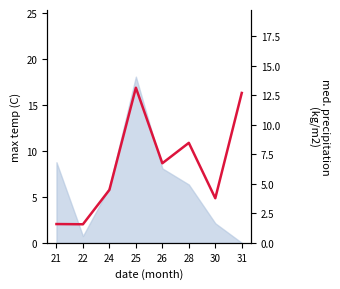

How many lines are shown in the chart?

1